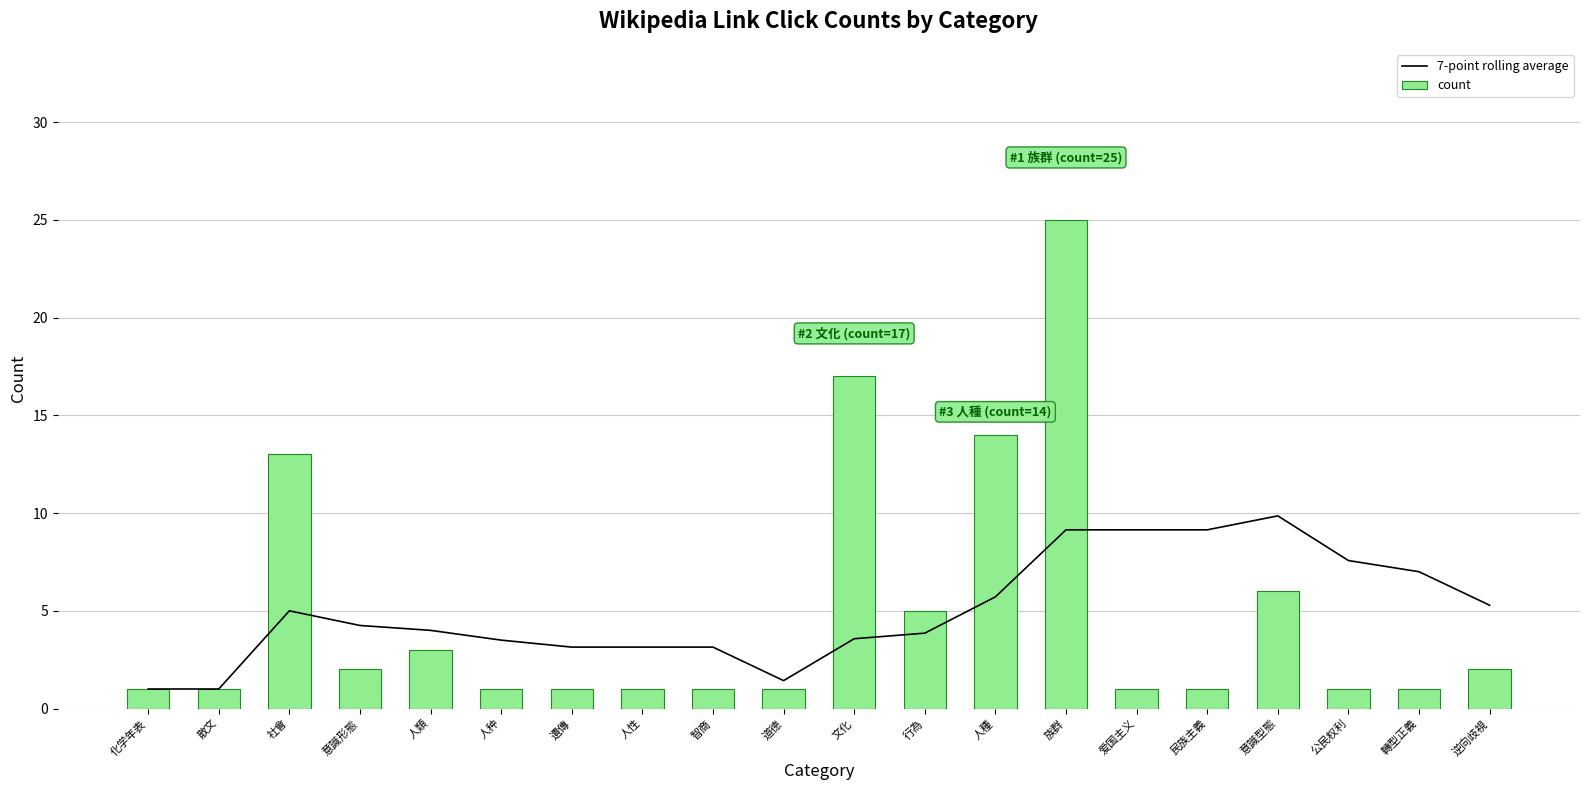

Between 人類 and 文化, which series saw the biggest shift?

count